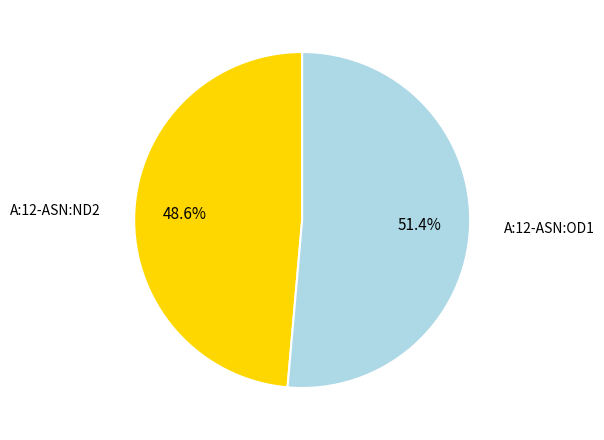

What percentage do A:12-ASN:ND2 and A:12-ASN:OD1 together represent?

100.0%